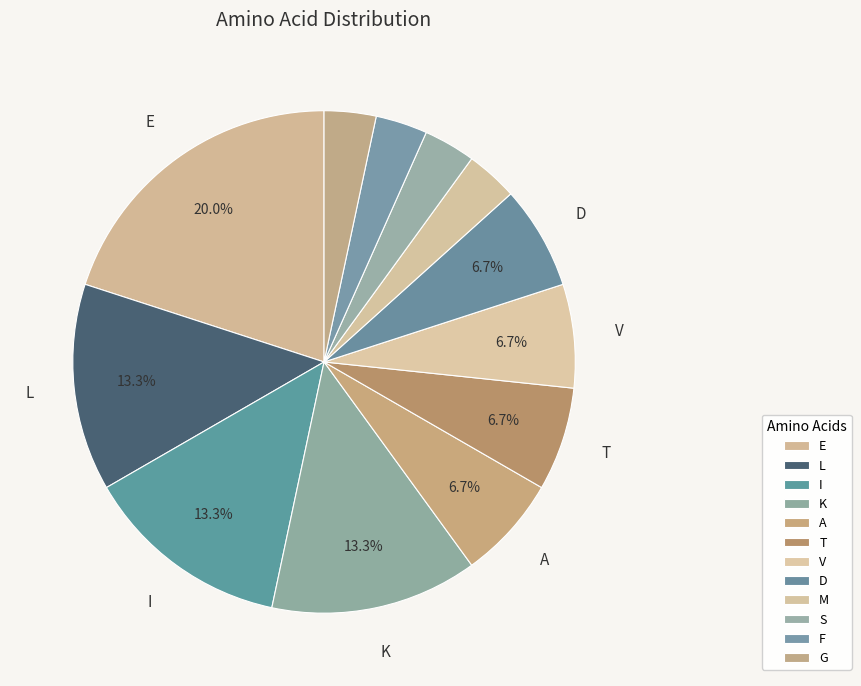

True or false: V accounts for 7% of the total.

True